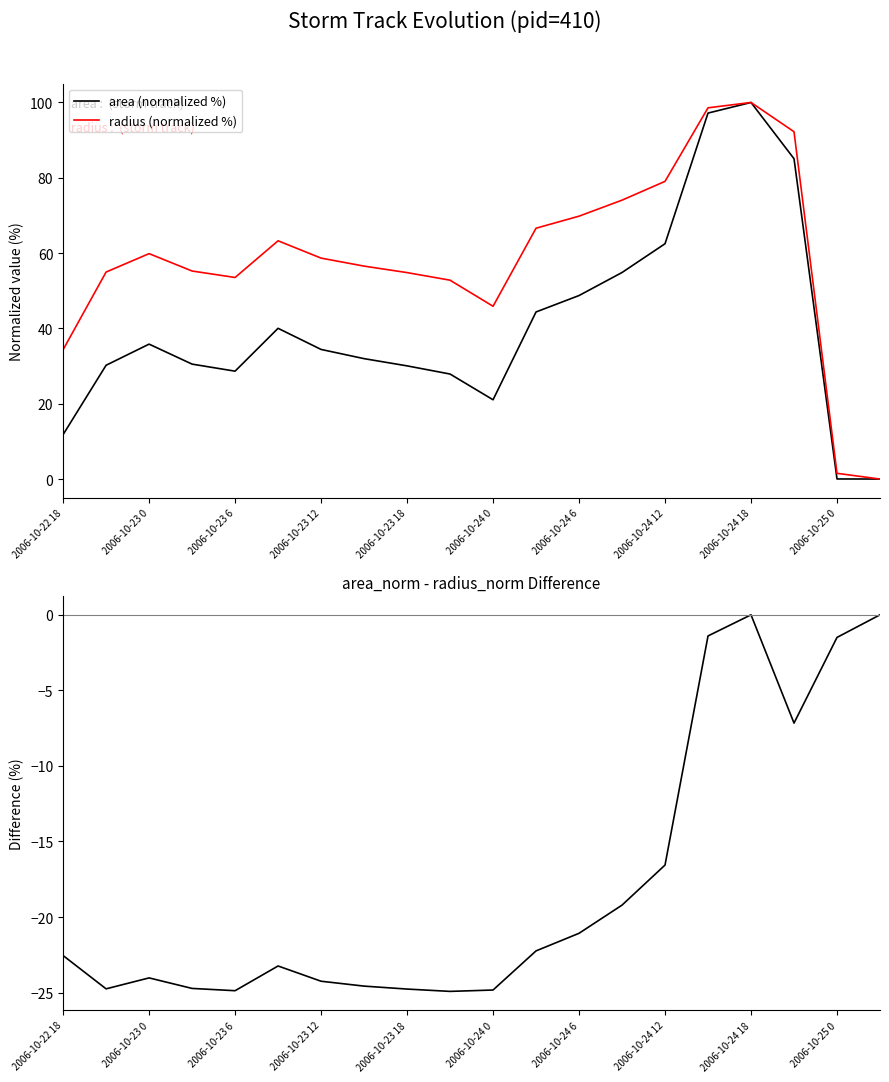

Which series has the largest range (max minus min)?

area (normalized %)